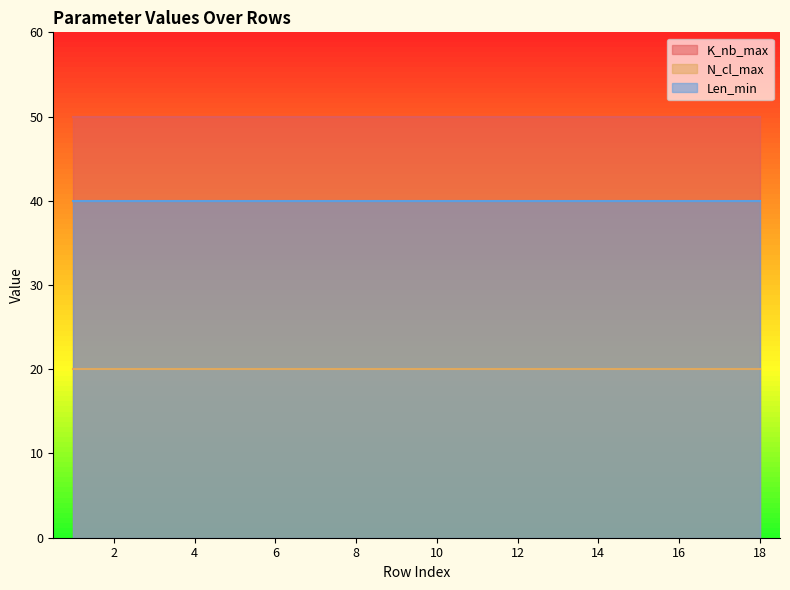

Does the chart have visible grid lines?

No